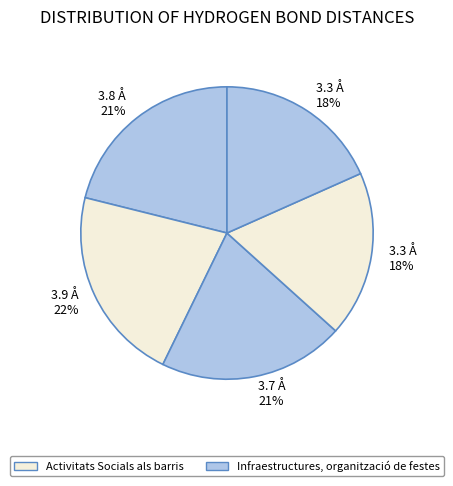

How many segments does this pie chart have?

5